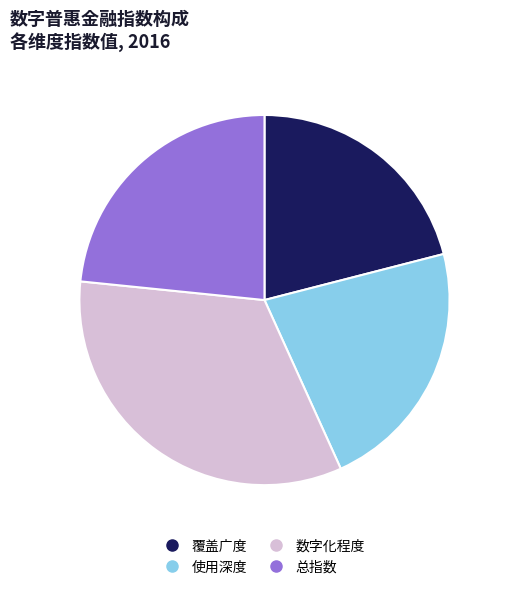

Count the number of slices in the pie.

4